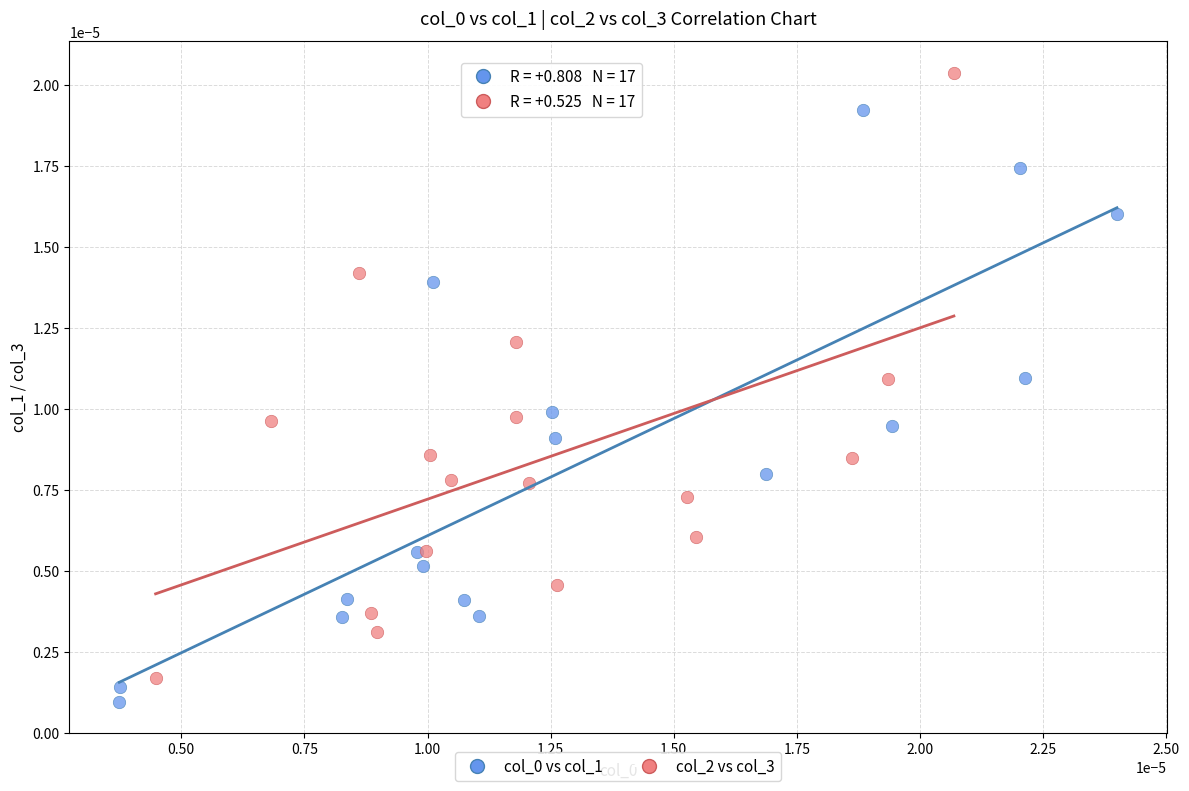

Which series has the widest spread of Y values?

col_2 vs col_3